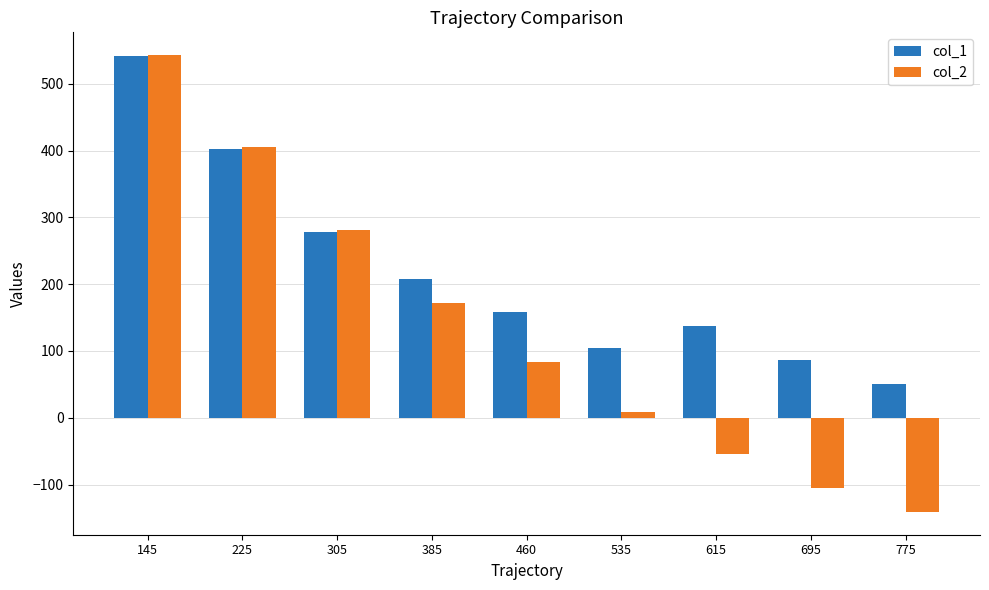

How many negative values does the col_2 series have?

3